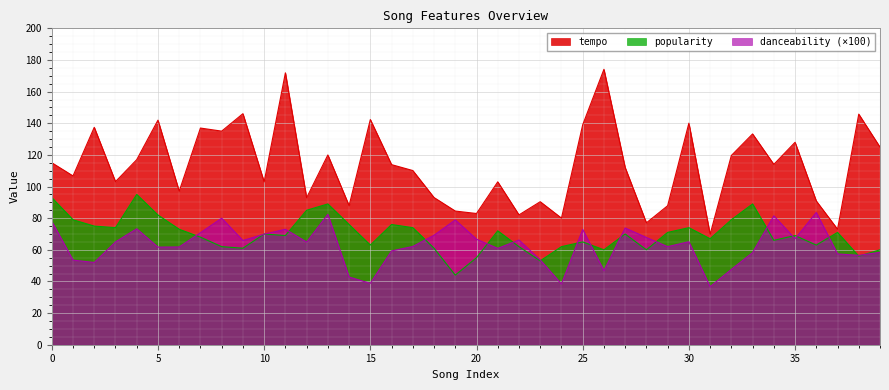

Which category has the highest value across all series?

26